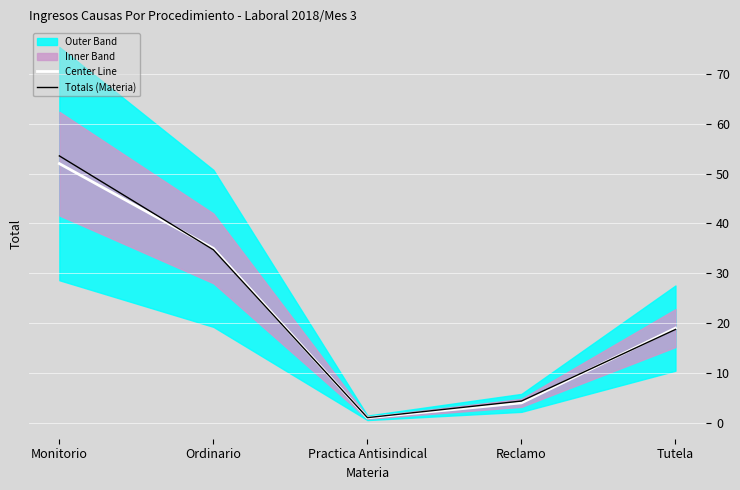

How many interior local valleys does the Center Line series have?

1